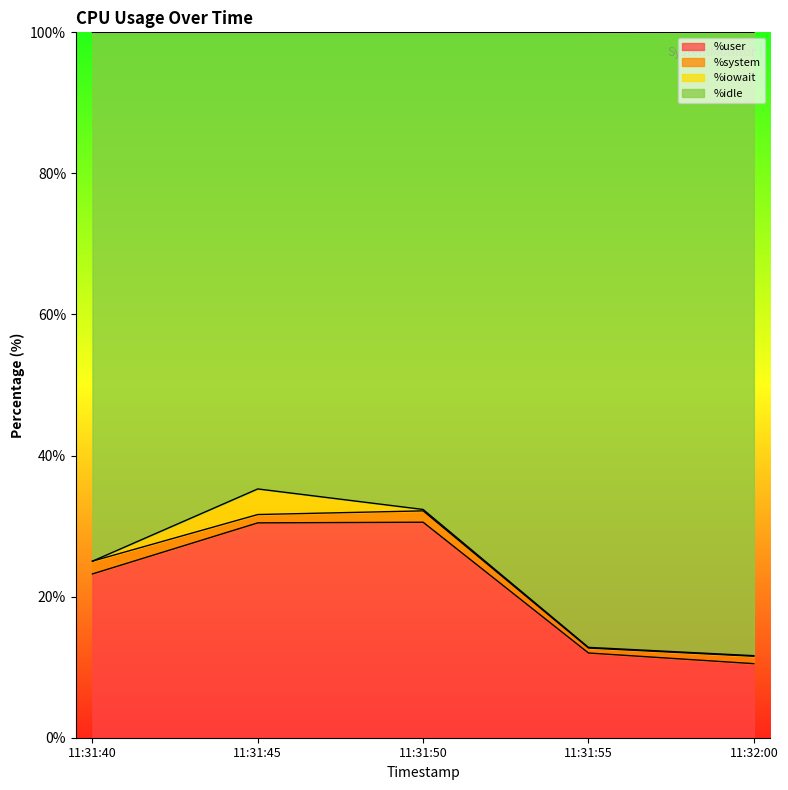

Is it true that %user equals 4.7 at 11:31:40?

False